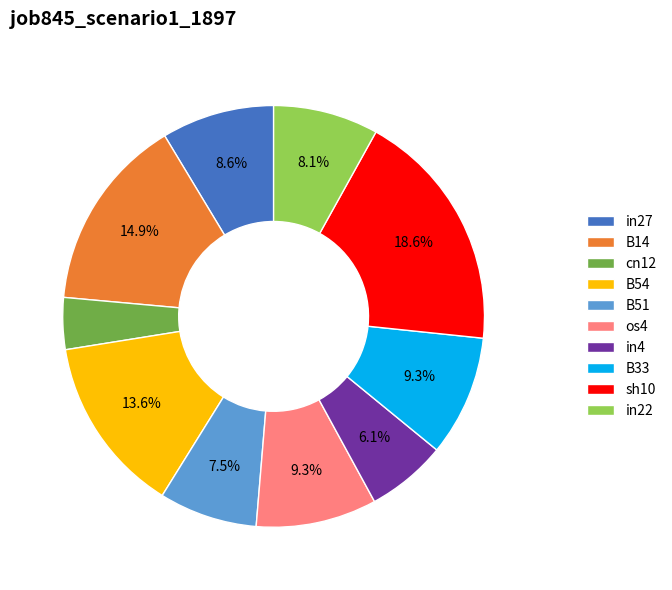

Combined, do in27 and B51 account for over 50%?

No